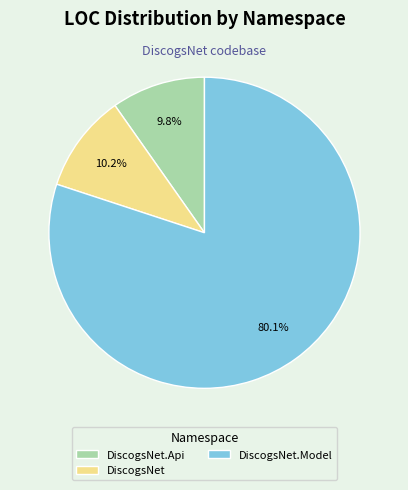

What is the largest slice in the pie chart?

DiscogsNet.Model